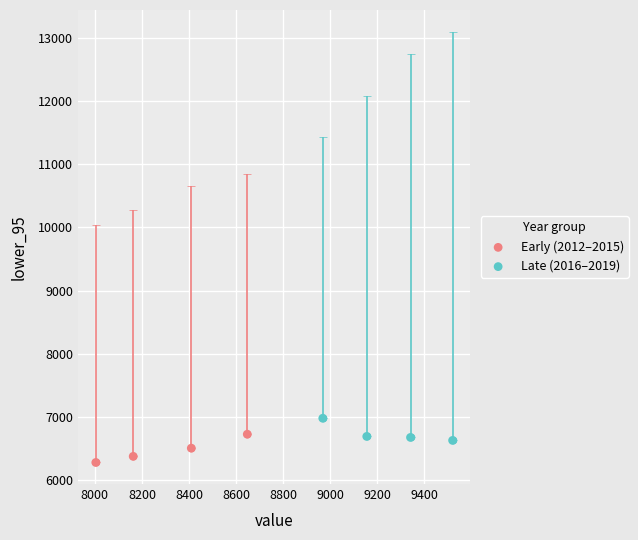

Which series reaches the minimum Y coordinate?

Early (2012–2015)